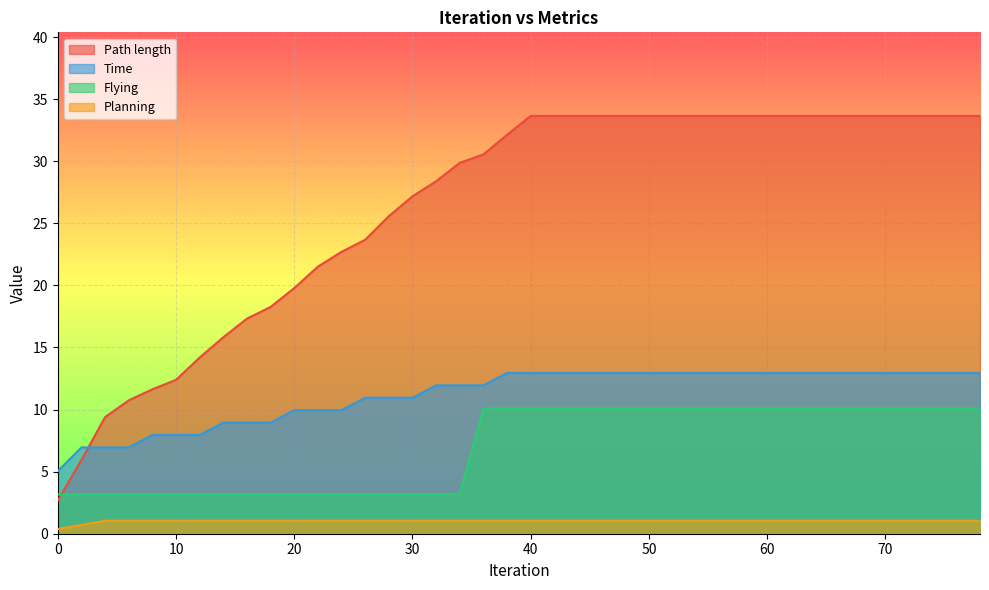

At which category is the sum across all series the highest?

40